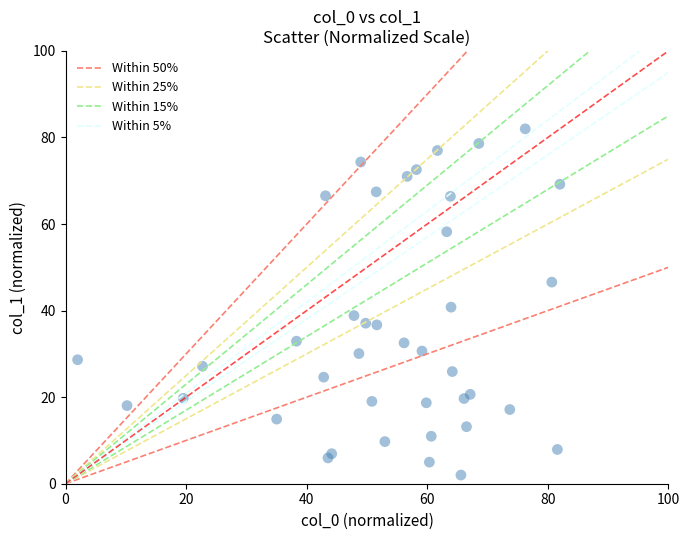

What Y value in the scatter plot is closest to 42?

40.8